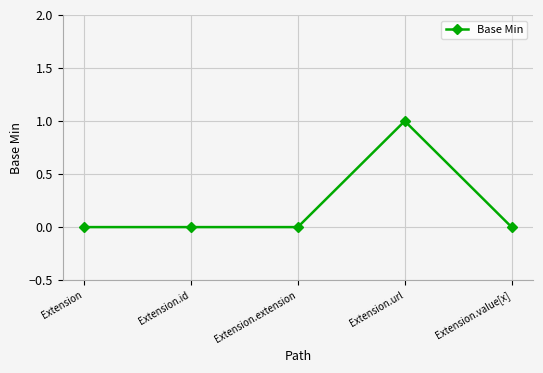

What is the label of the 2nd point from the right?

Extension.url